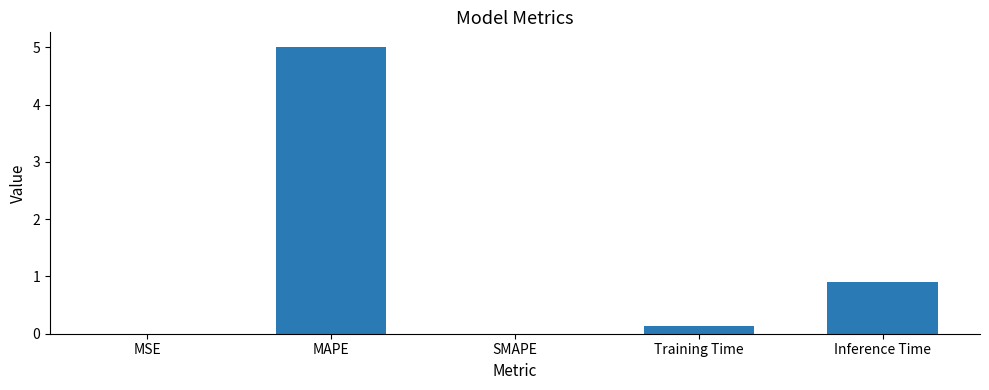

What is the sum of all values?

6.0